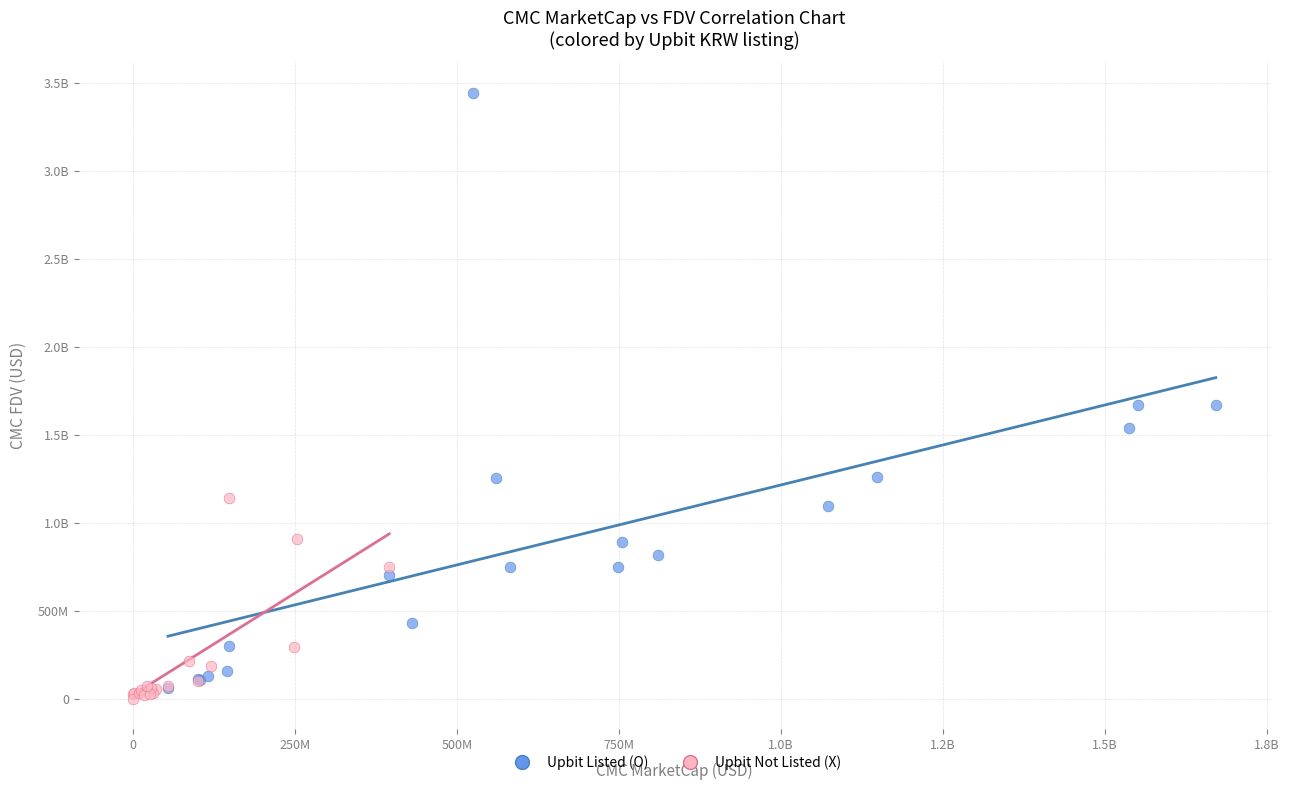

What are all the series names shown in the legend?

Upbit Listed (O), Upbit Not Listed (X)